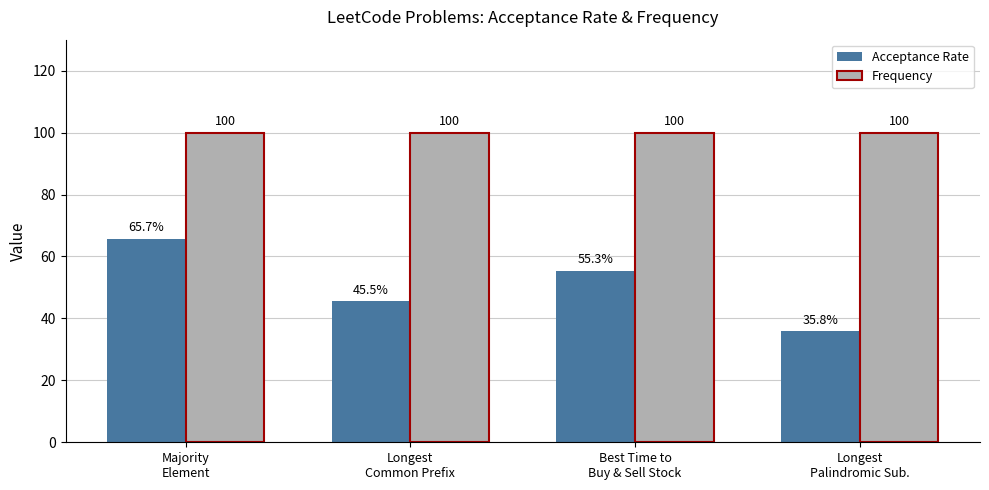

Which series has the largest range (max minus min)?

Acceptance Rate